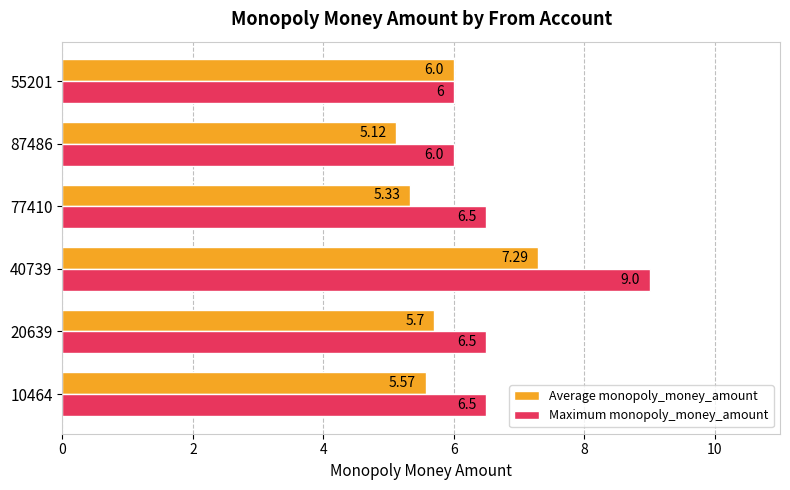

Rank the series by their maximum value, from lowest to highest.

Average monopoly_money_amount, Maximum monopoly_money_amount